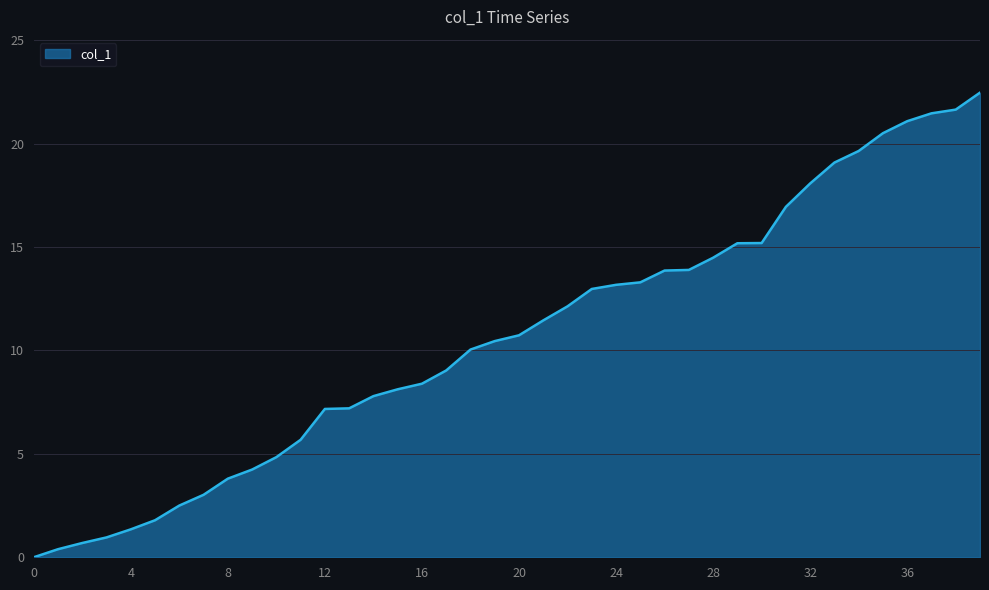

How many lines are shown in the chart?

1